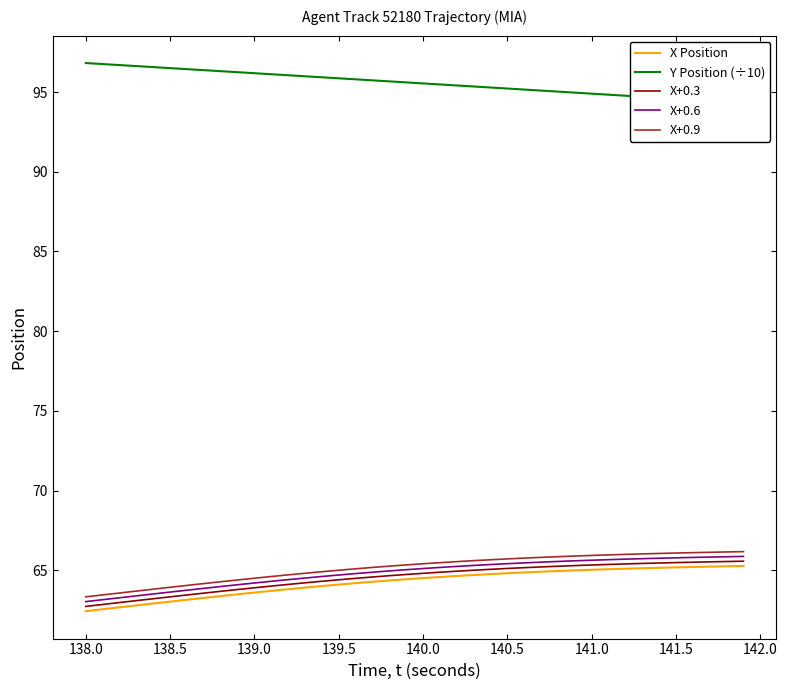

How many values in the X Position series exceed 64?

26